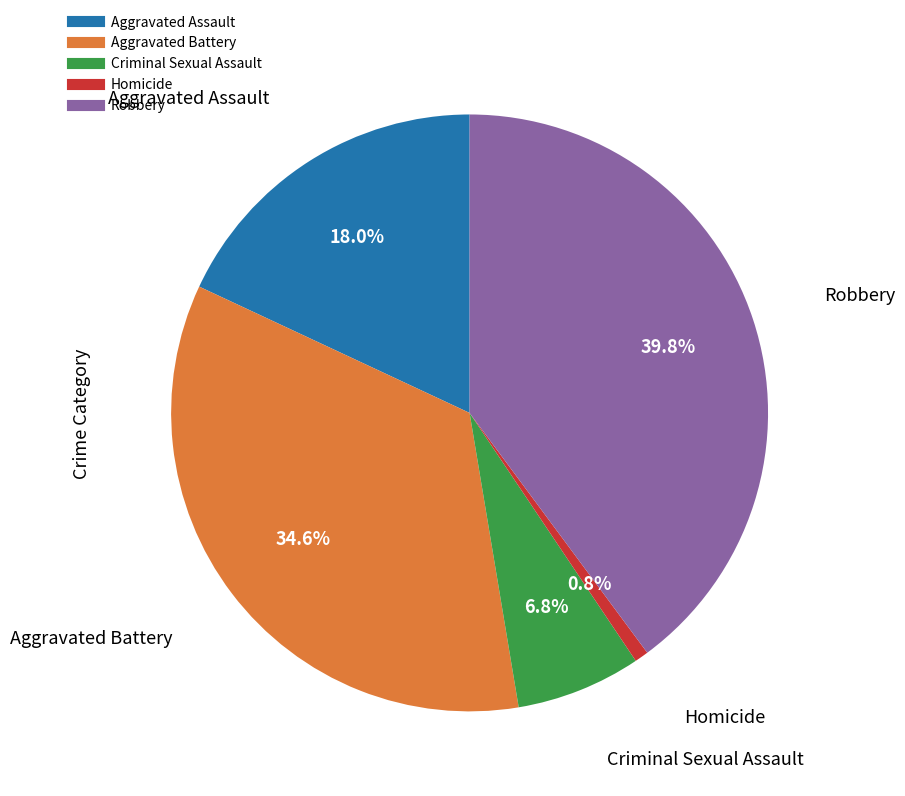

Is it true that Aggravated Assault is 18% of the pie?

True